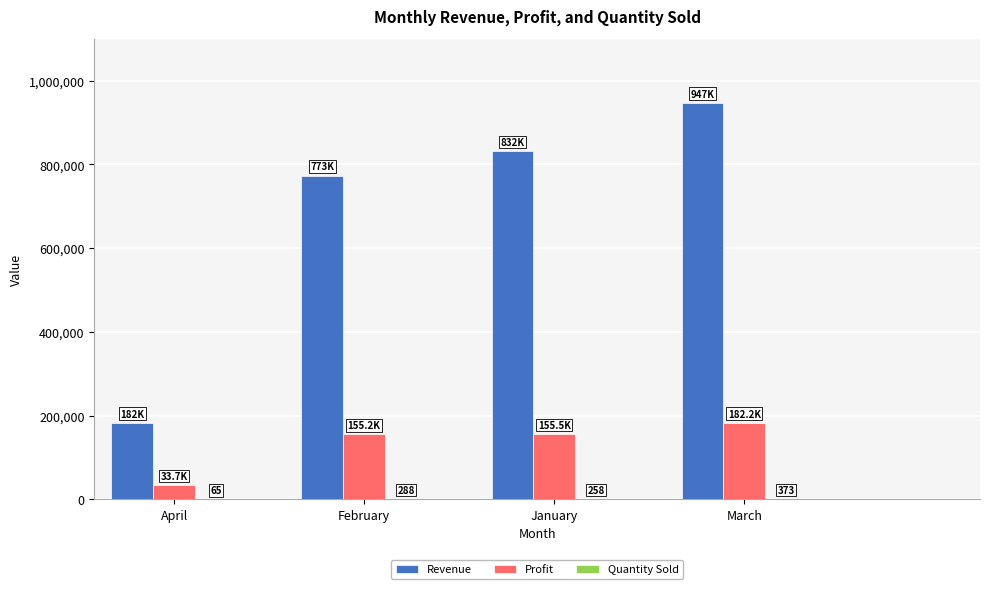

The Profit series shows 155535.8 at January. True or false?

True